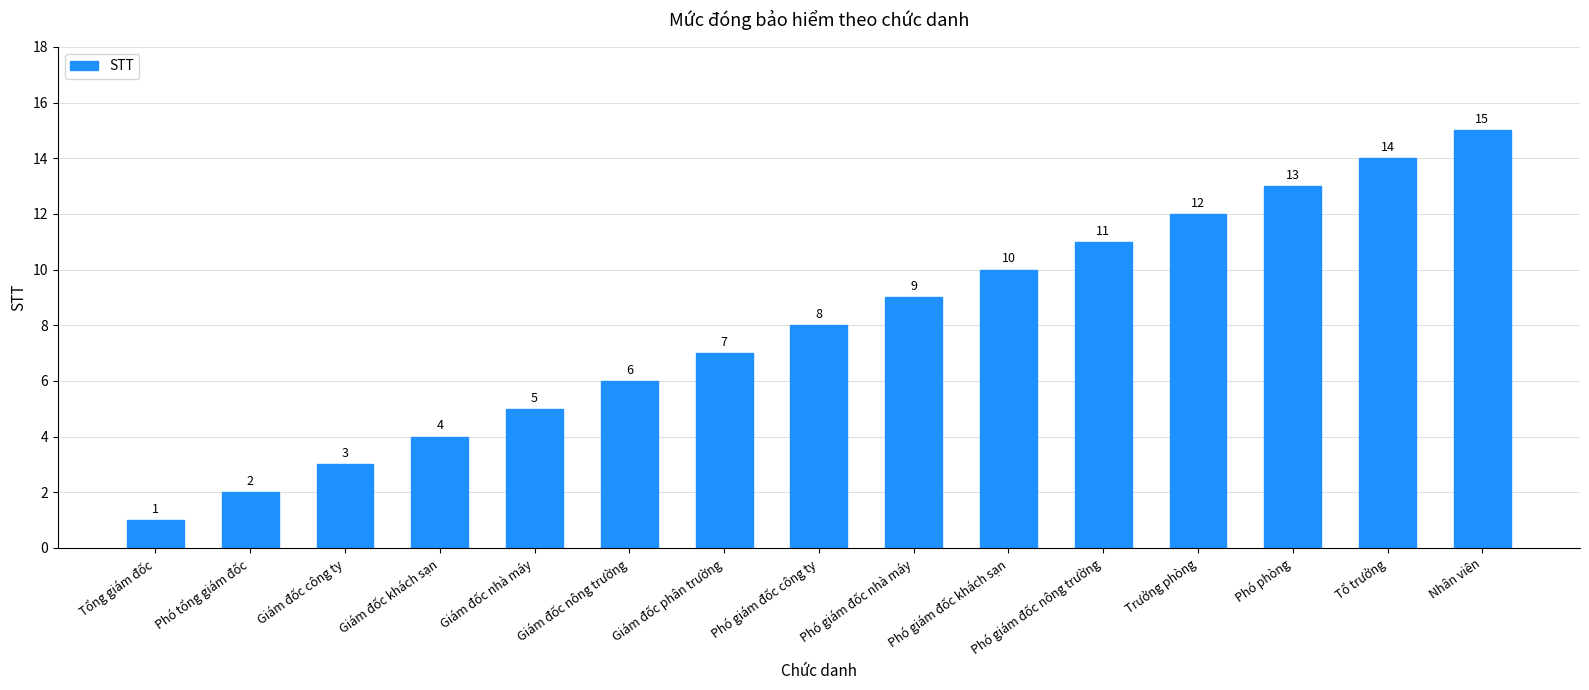

What is the value of the 7th bar from the left?

7